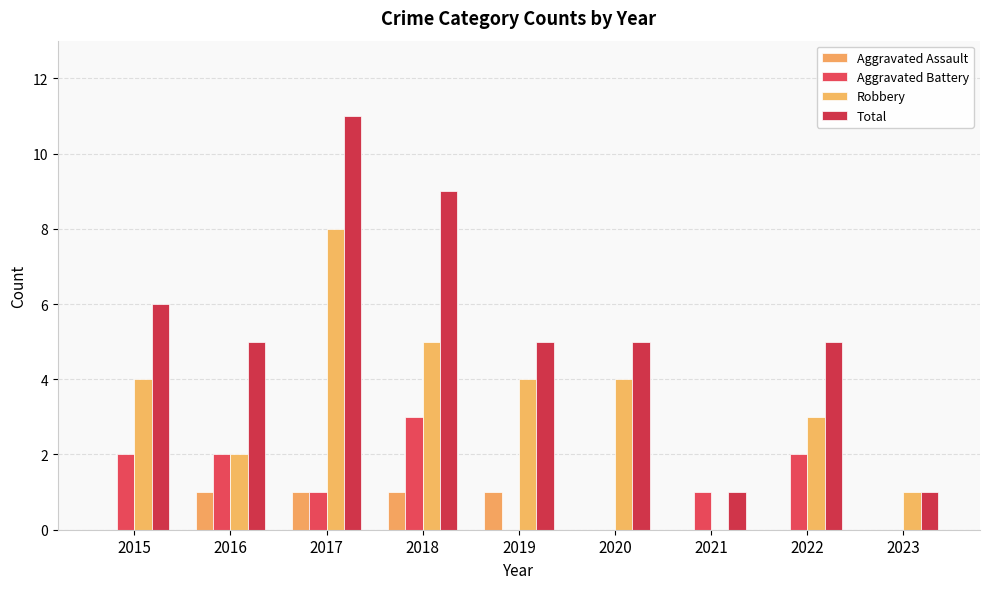

At how many categories does at least one series exceed 4?

7